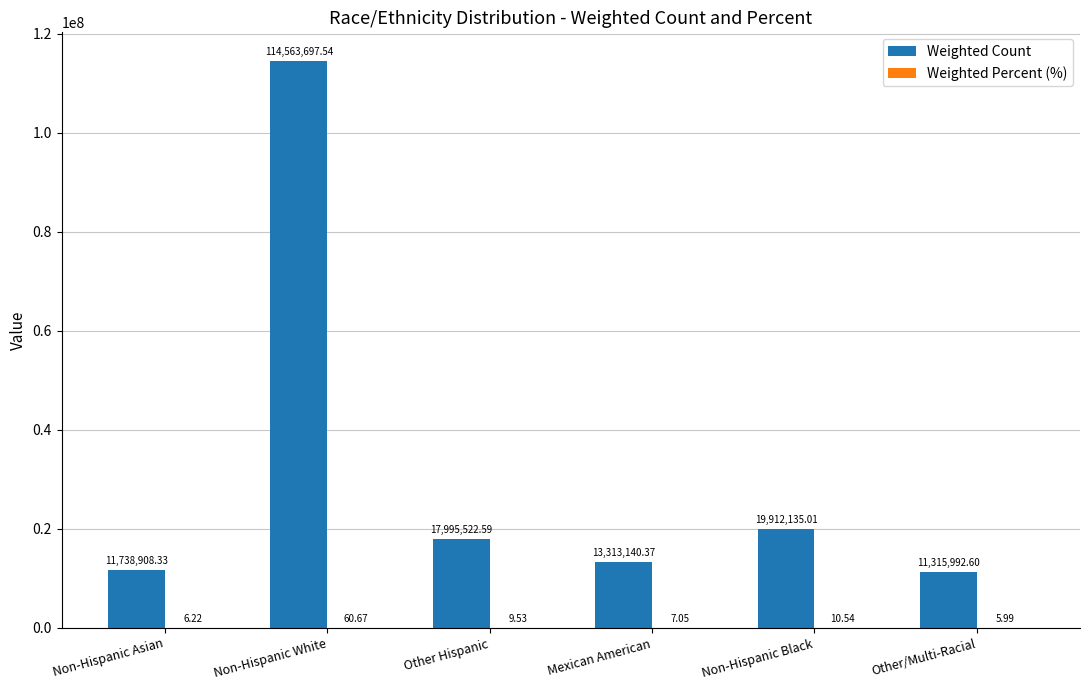

What is the total value across all series at Other Hispanic?

17995532.1